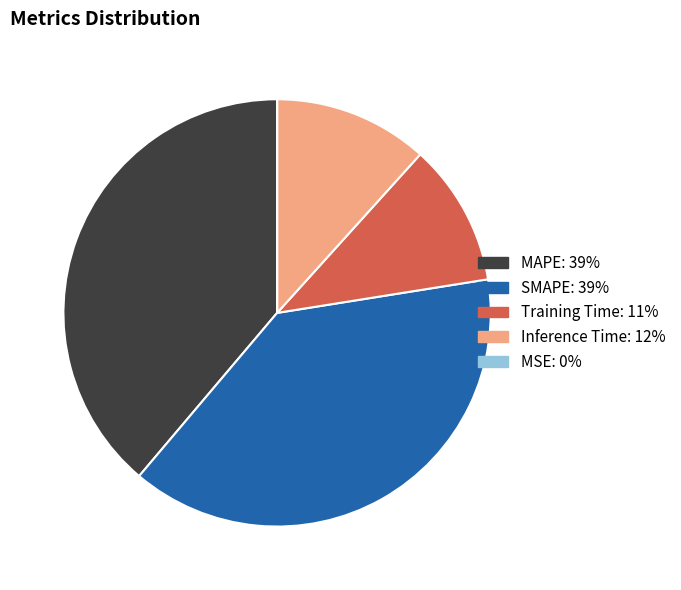

Does Training Time represent more than half of the total?

No